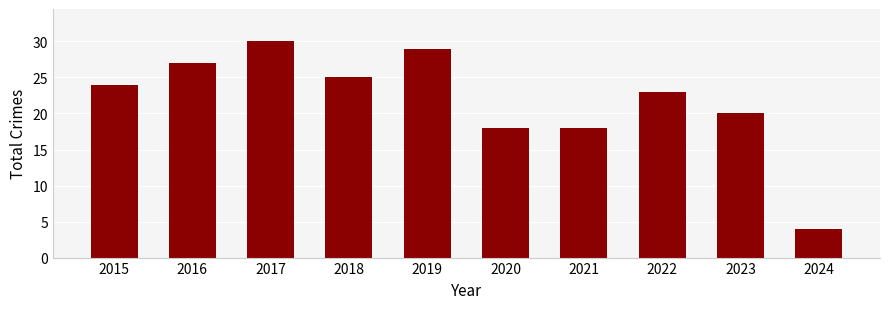

What is the value of the 2nd bar from the left?

27